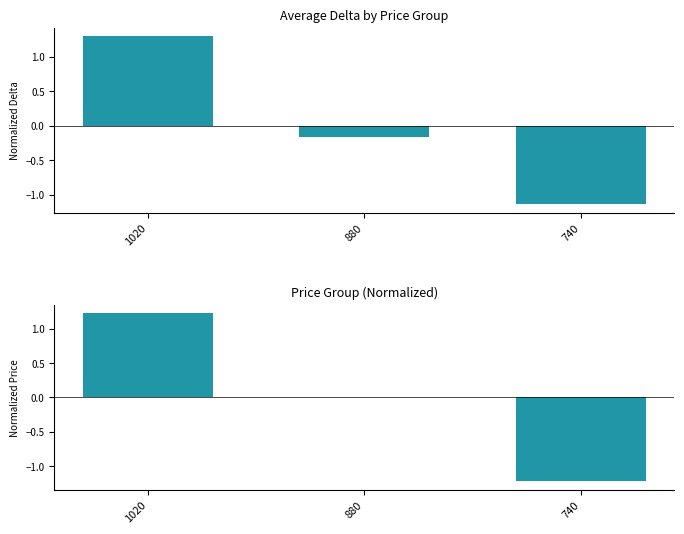

What is the value of the avg_delta bar at the 3rd from the left?

-1.1